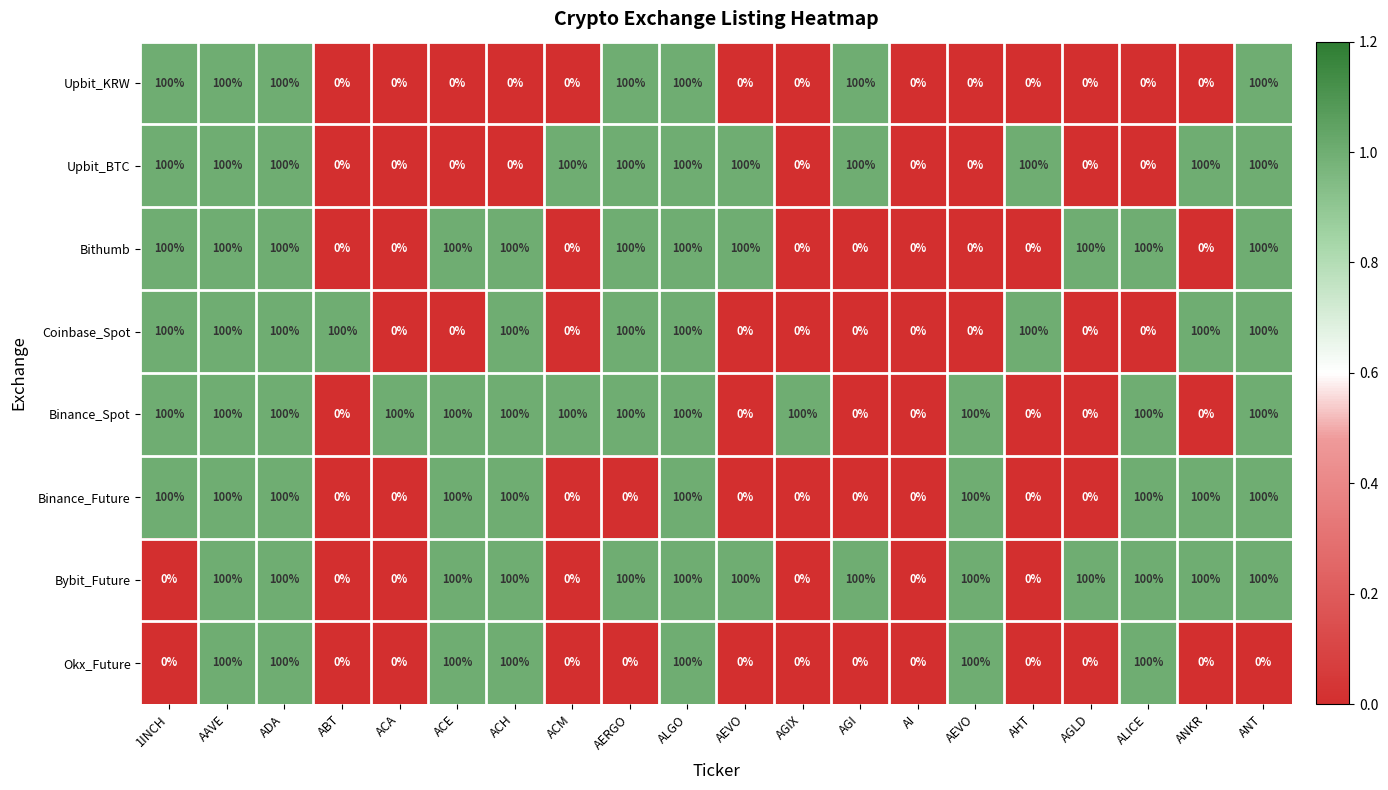

Reading left to right, transcribe all the data shown in this chart.

Upbit_KRW: 1INCH=100	AAVE=100	ADA=100	ABT=0	ACA=0	ACE=0	ACH=0	ACM=0	AERGO=100	ALGO=100	AEVO=0	AGIX=0	AGI=100	AI=0	AEVO=0	AHT=0	AGLD=0	ALICE=0	ANKR=0	ANT=100
Upbit_BTC: 1INCH=100	AAVE=100	ADA=100	ABT=0	ACA=0	ACE=0	ACH=0	ACM=100	AERGO=100	ALGO=100	AEVO=100	AGIX=0	AGI=100	AI=0	AEVO=0	AHT=100	AGLD=0	ALICE=0	ANKR=100	ANT=100
Bithumb: 1INCH=100	AAVE=100	ADA=100	ABT=0	ACA=0	ACE=100	ACH=100	ACM=0	AERGO=100	ALGO=100	AEVO=100	AGIX=0	AGI=0	AI=0	AEVO=0	AHT=0	AGLD=100	ALICE=100	ANKR=0	ANT=100
Coinbase_Spot: 1INCH=100	AAVE=100	ADA=100	ABT=100	ACA=0	ACE=0	ACH=100	ACM=0	AERGO=100	ALGO=100	AEVO=0	AGIX=0	AGI=0	AI=0	AEVO=0	AHT=100	AGLD=0	ALICE=0	ANKR=100	ANT=100
Binance_Spot: 1INCH=100	AAVE=100	ADA=100	ABT=0	ACA=100	ACE=100	ACH=100	ACM=100	AERGO=100	ALGO=100	AEVO=0	AGIX=100	AGI=0	AI=0	AEVO=100	AHT=0	AGLD=0	ALICE=100	ANKR=0	ANT=100
Binance_Future: 1INCH=100	AAVE=100	ADA=100	ABT=0	ACA=0	ACE=100	ACH=100	ACM=0	AERGO=0	ALGO=100	AEVO=0	AGIX=0	AGI=0	AI=0	AEVO=100	AHT=0	AGLD=0	ALICE=100	ANKR=100	ANT=100
Bybit_Future: 1INCH=0	AAVE=100	ADA=100	ABT=0	ACA=0	ACE=100	ACH=100	ACM=0	AERGO=100	ALGO=100	AEVO=100	AGIX=0	AGI=100	AI=0	AEVO=100	AHT=0	AGLD=100	ALICE=100	ANKR=100	ANT=100
Okx_Future: 1INCH=0	AAVE=100	ADA=100	ABT=0	ACA=0	ACE=100	ACH=100	ACM=0	AERGO=0	ALGO=100	AEVO=0	AGIX=0	AGI=0	AI=0	AEVO=100	AHT=0	AGLD=0	ALICE=100	ANKR=0	ANT=0